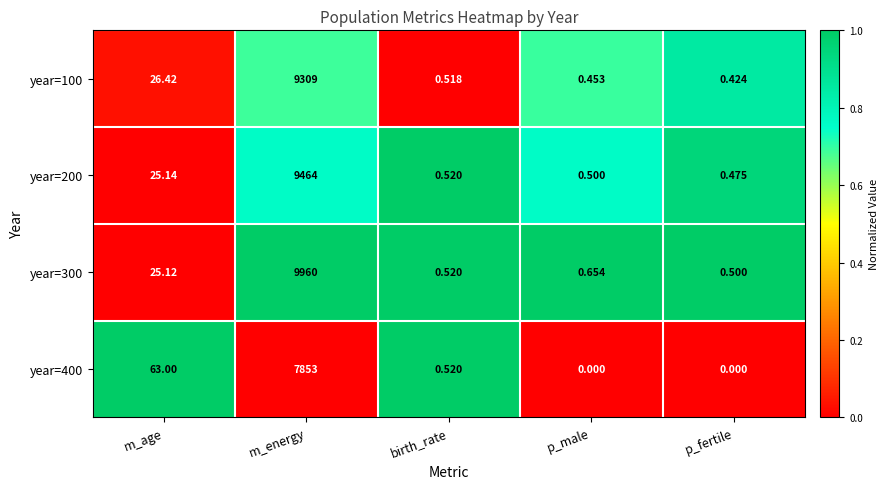

List the series in order of their peak value, highest first.

year=300, year=200, year=100, year=400